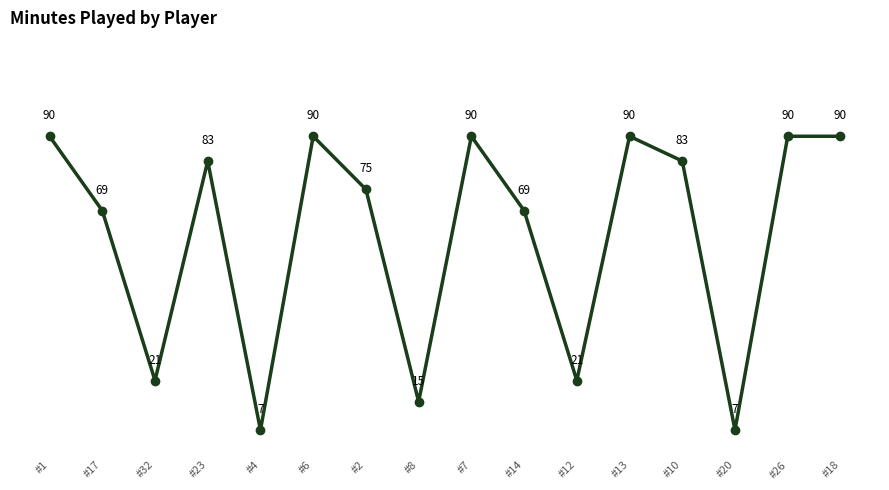

How many categories are shown in the chart?

16